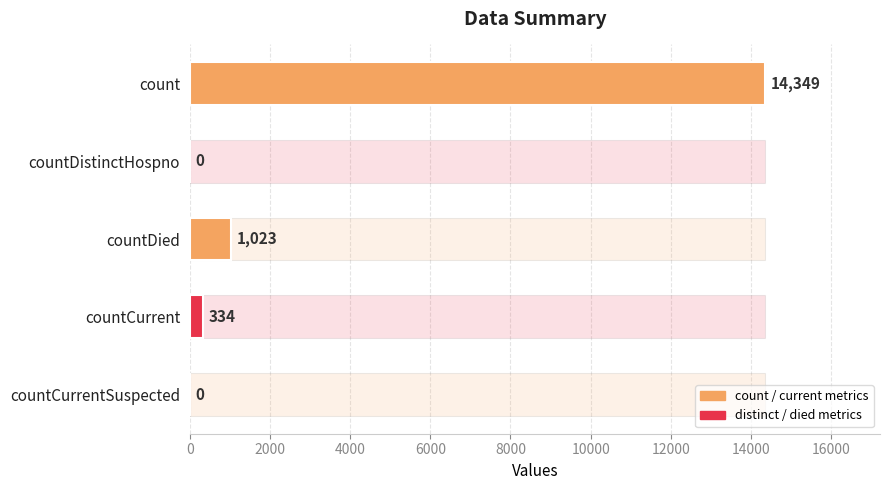

Count the number of categories in the chart.

5